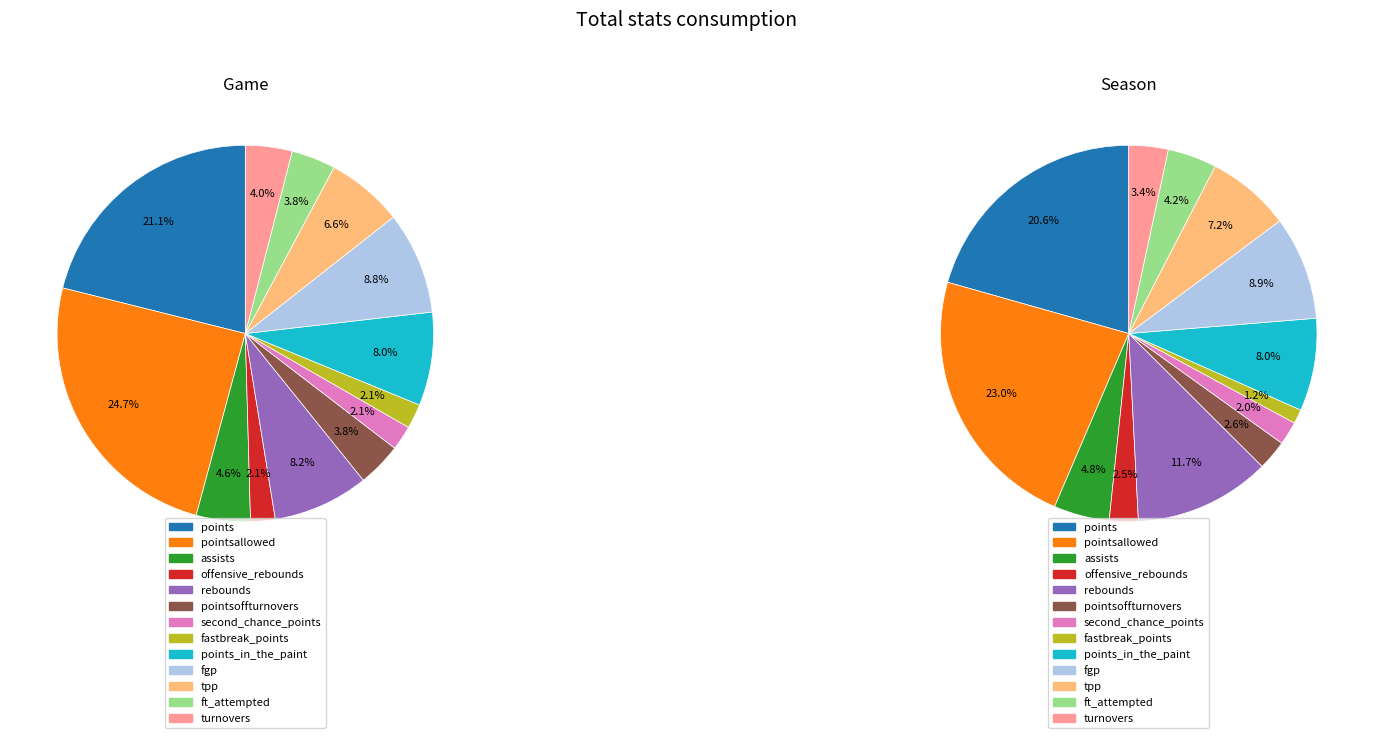

The 6 slice represents 2% of the pie. True or false?

True